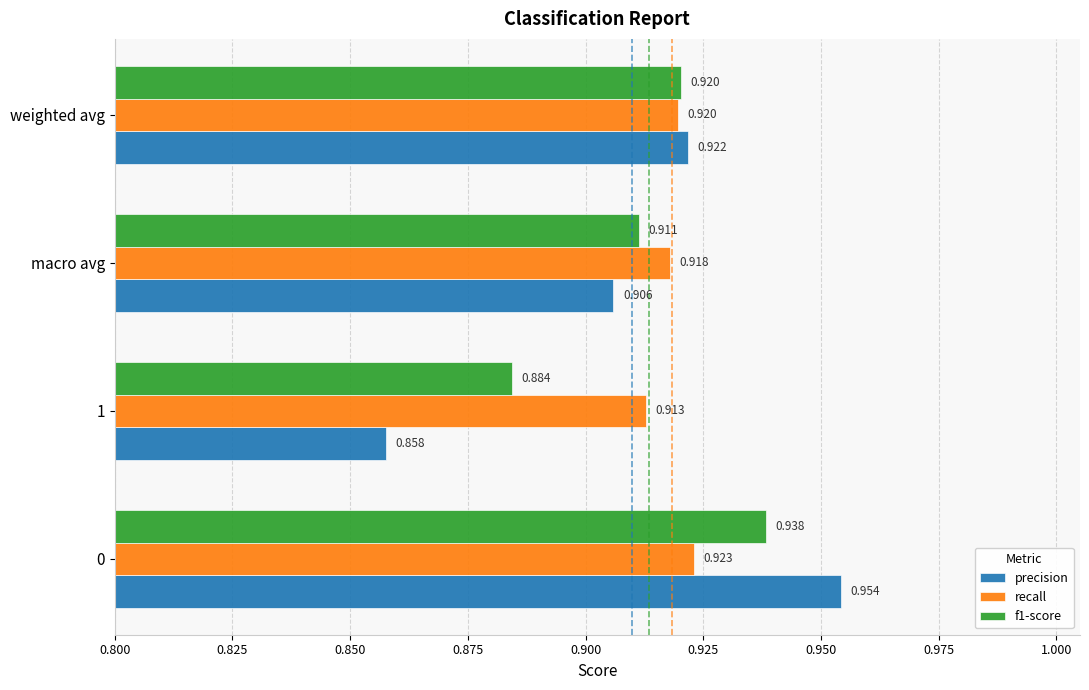

Which series has the largest total across all categories?

recall